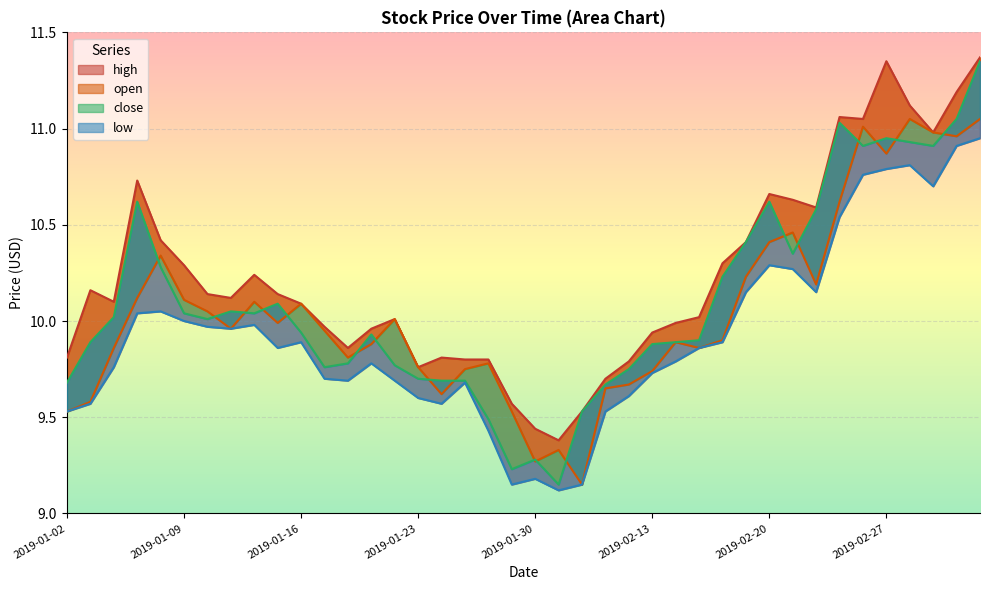

Is it true that low equals 3.5 at 2019-02-01?

False